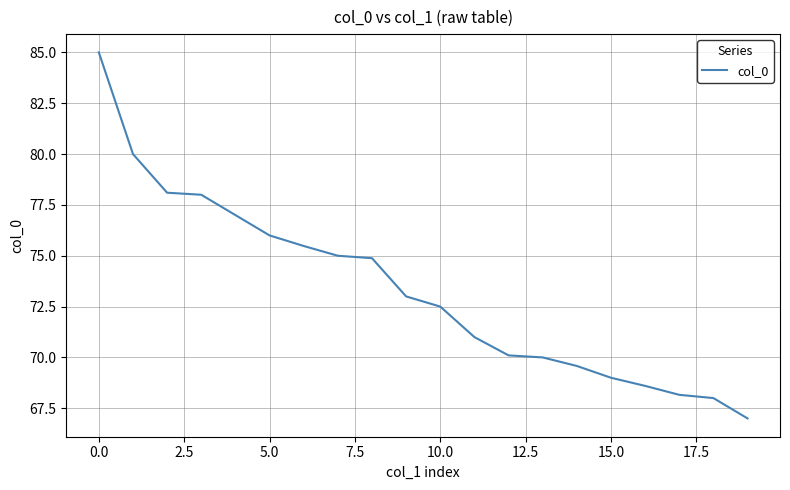

What is the minimum value shown in the chart?

67.0